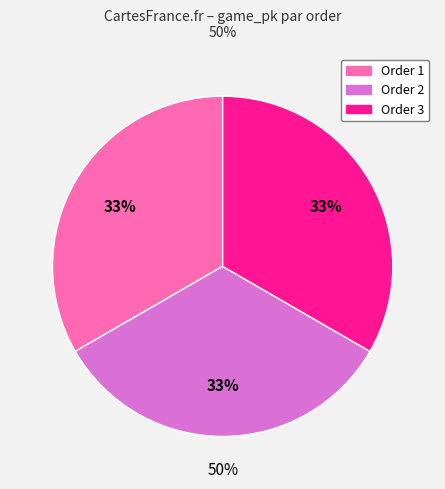

Which has a higher value, 2 or 3?

3